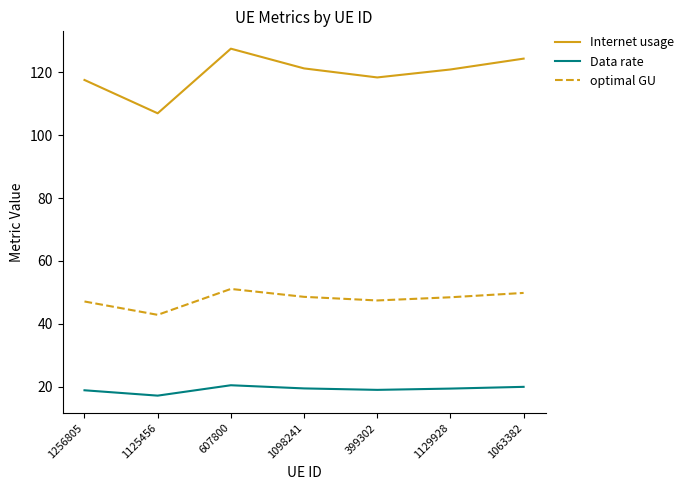

How many values in the optimal GU series exceed 48?

4